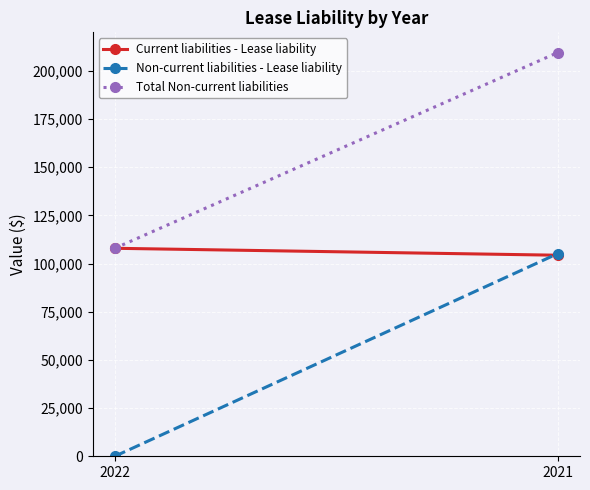

What is the difference between the Total Non-current liabilities values at 2022 and 2021?

101570